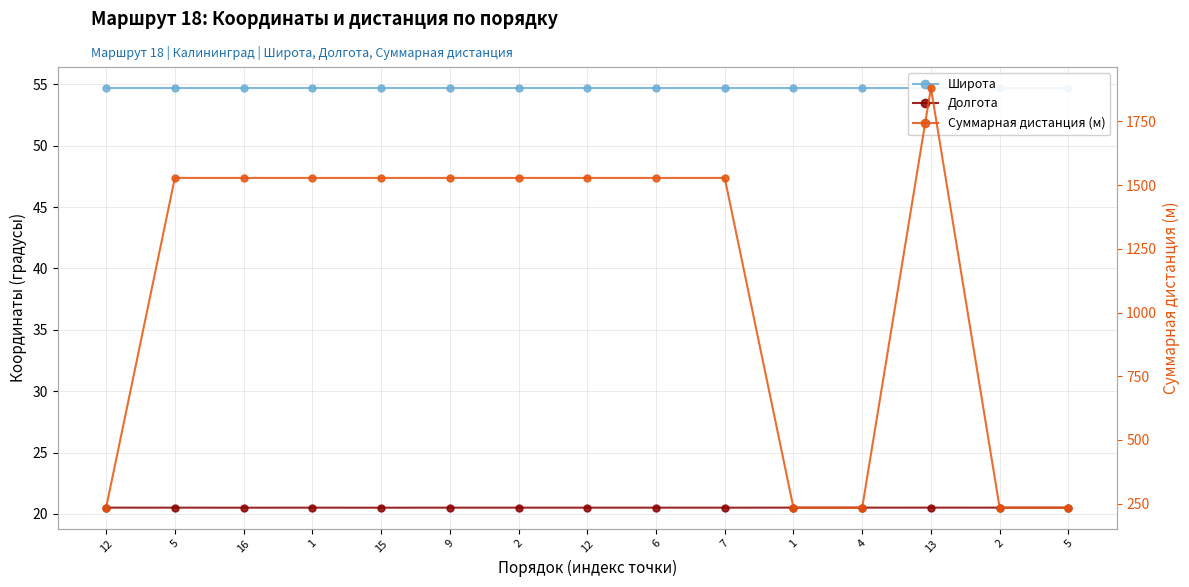

True or false: Широта and Суммарная дистанция (м) intersect in this chart.

False